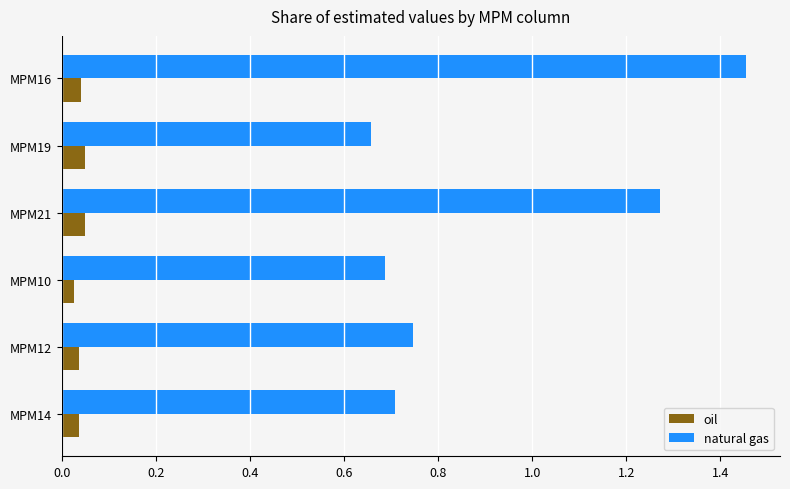

Which series has the widest spread of values?

natural gas